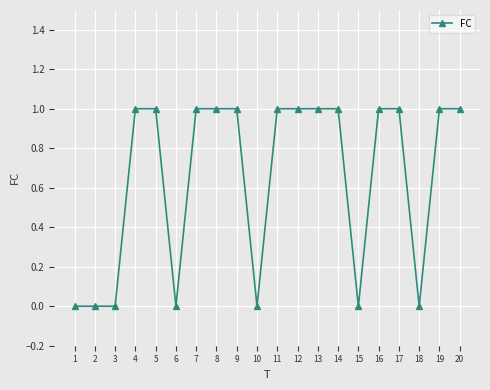

Is it true that the value at 3 is 0?

True